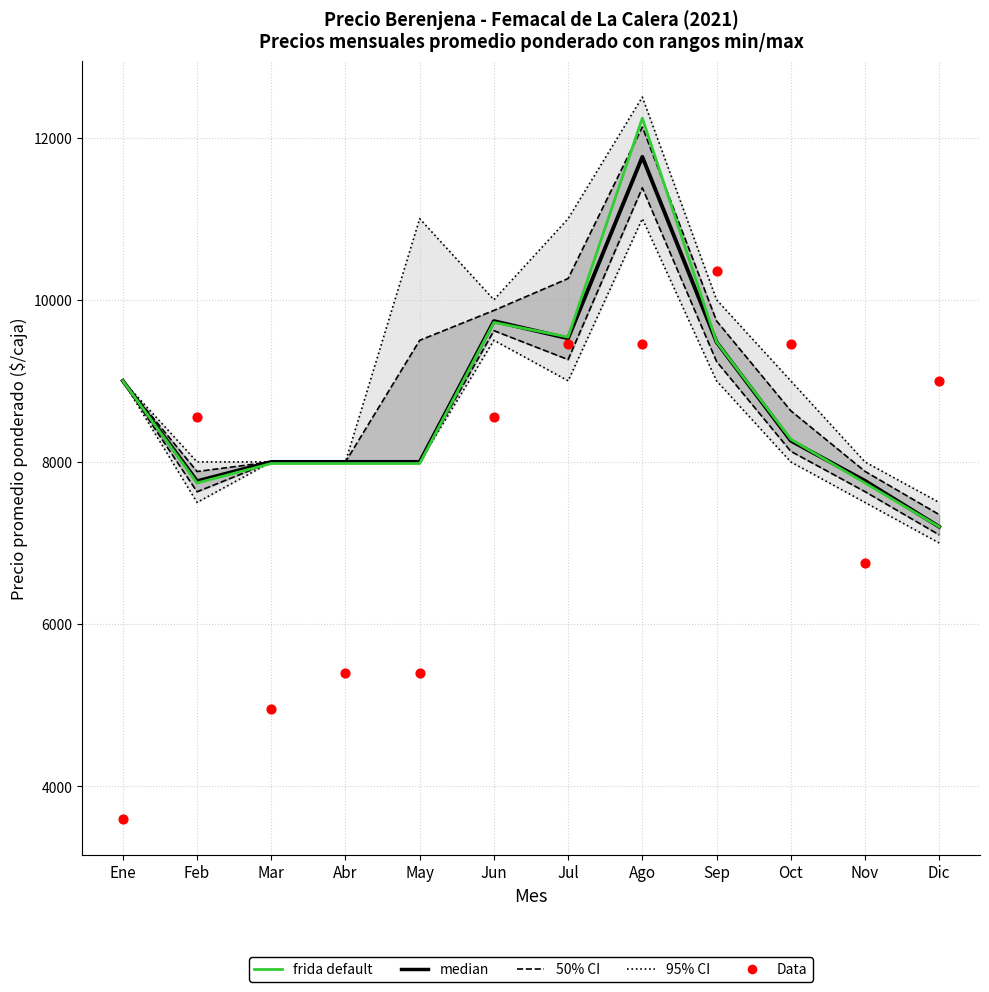

At how many categories does at least one series exceed 7249?

12